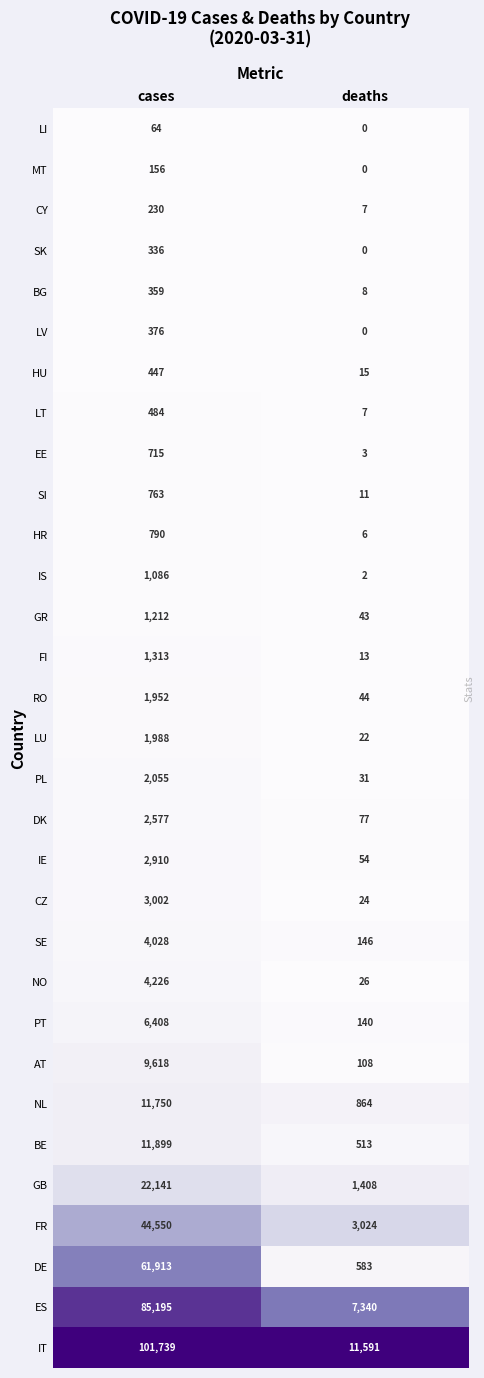

Read the PL value at deaths.

31